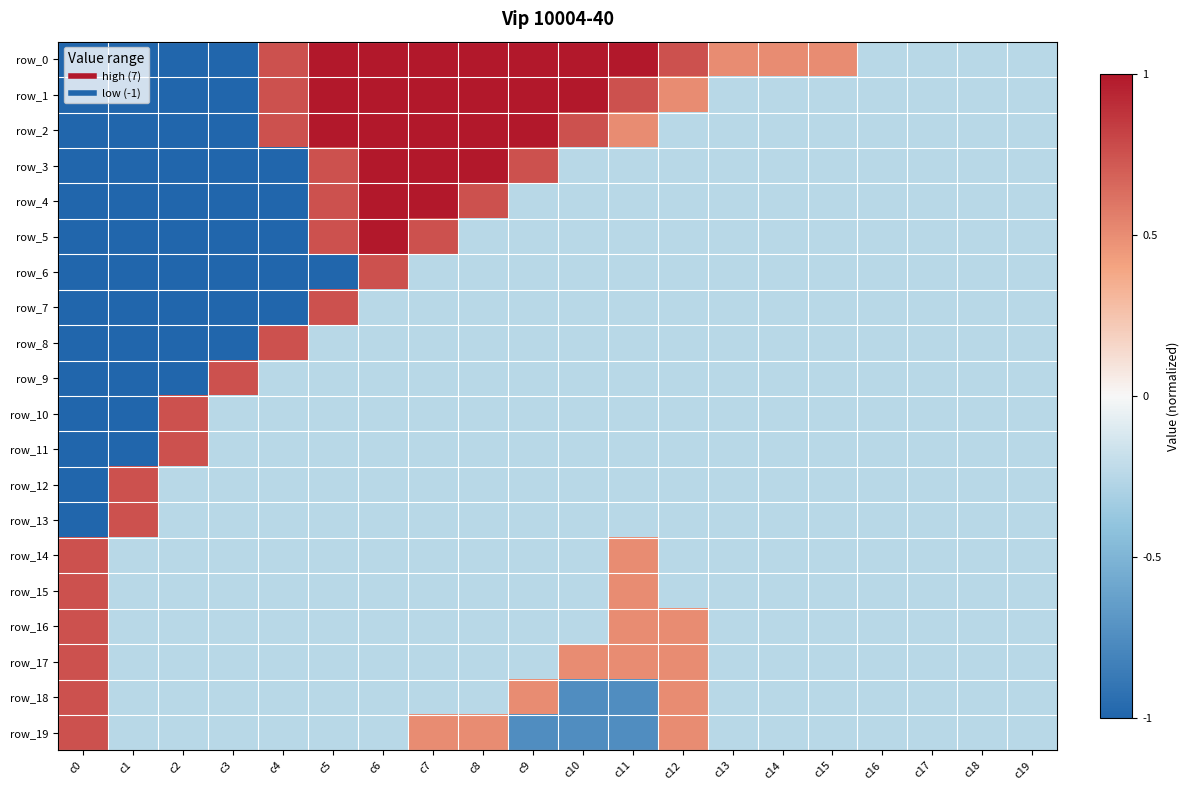

At which category does the chart reach its minimum across all series?

c0